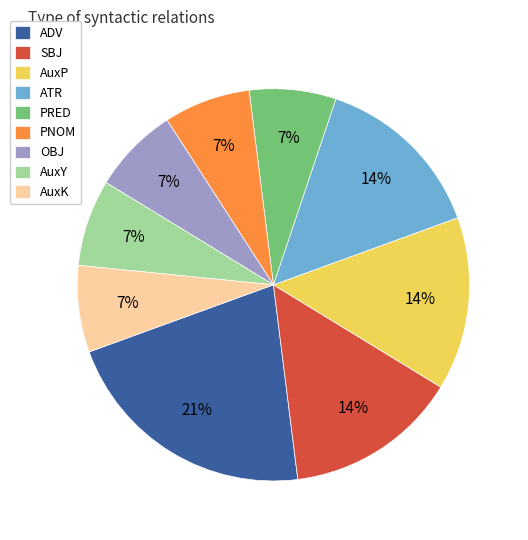

What percentage is the AuxY slice, to the nearest percent?

7%